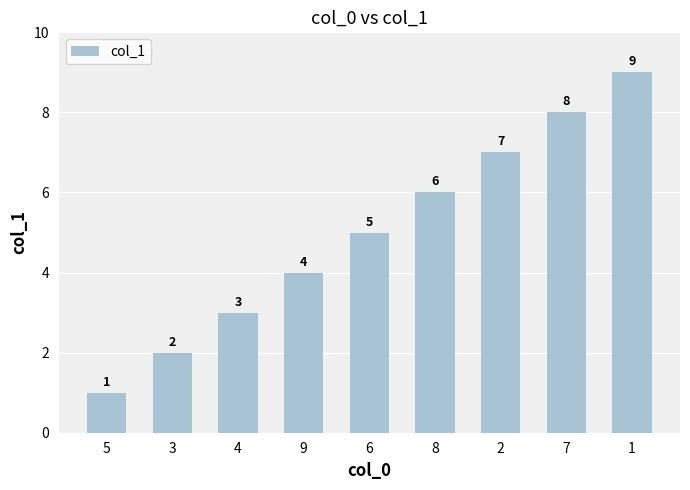

Reading left to right, transcribe all the data shown in this chart.

1	2	3	4	5	6	7	8	9